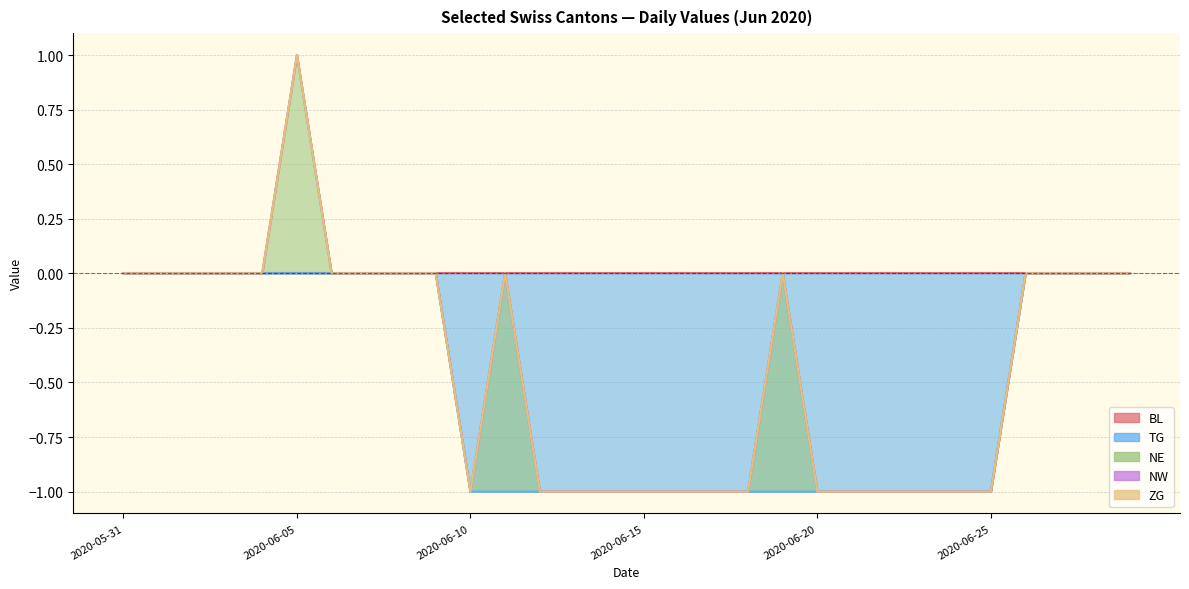

Reading right to left, what are all the values shown in this chart?

BL: 2020-06-29=0	2020-06-28=0	2020-06-27=0	2020-06-26=0	2020-06-25=0	2020-06-24=0	2020-06-23=0	2020-06-22=0	2020-06-21=0	2020-06-20=0	2020-06-19=0	2020-06-18=0	2020-06-17=0	2020-06-16=0	2020-06-15=0	2020-06-14=0	2020-06-13=0	2020-06-12=0	2020-06-11=0	2020-06-10=0	2020-06-09=0	2020-06-08=0	2020-06-07=0	2020-06-06=0	2020-06-05=0	2020-06-04=0	2020-06-03=0	2020-06-02=0	2020-06-01=0	2020-05-31=0
TG: 2020-06-29=0	2020-06-28=0	2020-06-27=0	2020-06-26=0	2020-06-25=-1	2020-06-24=-1	2020-06-23=-1	2020-06-22=-1	2020-06-21=-1	2020-06-20=-1	2020-06-19=-1	2020-06-18=-1	2020-06-17=-1	2020-06-16=-1	2020-06-15=-1	2020-06-14=-1	2020-06-13=-1	2020-06-12=-1	2020-06-11=-1	2020-06-10=-1	2020-06-09=0	2020-06-08=0	2020-06-07=0	2020-06-06=0	2020-06-05=0	2020-06-04=0	2020-06-03=0	2020-06-02=0	2020-06-01=0	2020-05-31=0
NE: 2020-06-29=0	2020-06-28=0	2020-06-27=0	2020-06-26=0	2020-06-25=0	2020-06-24=0	2020-06-23=0	2020-06-22=0	2020-06-21=0	2020-06-20=0	2020-06-19=1	2020-06-18=0	2020-06-17=0	2020-06-16=0	2020-06-15=0	2020-06-14=0	2020-06-13=0	2020-06-12=0	2020-06-11=1	2020-06-10=0	2020-06-09=0	2020-06-08=0	2020-06-07=0	2020-06-06=0	2020-06-05=1	2020-06-04=0	2020-06-03=0	2020-06-02=0	2020-06-01=0	2020-05-31=0
NW: 2020-06-29=0	2020-06-28=0	2020-06-27=0	2020-06-26=0	2020-06-25=0	2020-06-24=0	2020-06-23=0	2020-06-22=0	2020-06-21=0	2020-06-20=0	2020-06-19=0	2020-06-18=0	2020-06-17=0	2020-06-16=0	2020-06-15=0	2020-06-14=0	2020-06-13=0	2020-06-12=0	2020-06-11=0	2020-06-10=0	2020-06-09=0	2020-06-08=0	2020-06-07=0	2020-06-06=0	2020-06-05=0	2020-06-04=0	2020-06-03=0	2020-06-02=0	2020-06-01=0	2020-05-31=0
ZG: 2020-06-29=0	2020-06-28=0	2020-06-27=0	2020-06-26=0	2020-06-25=0	2020-06-24=0	2020-06-23=0	2020-06-22=0	2020-06-21=0	2020-06-20=0	2020-06-19=0	2020-06-18=0	2020-06-17=0	2020-06-16=0	2020-06-15=0	2020-06-14=0	2020-06-13=0	2020-06-12=0	2020-06-11=0	2020-06-10=0	2020-06-09=0	2020-06-08=0	2020-06-07=0	2020-06-06=0	2020-06-05=0	2020-06-04=0	2020-06-03=0	2020-06-02=0	2020-06-01=0	2020-05-31=0